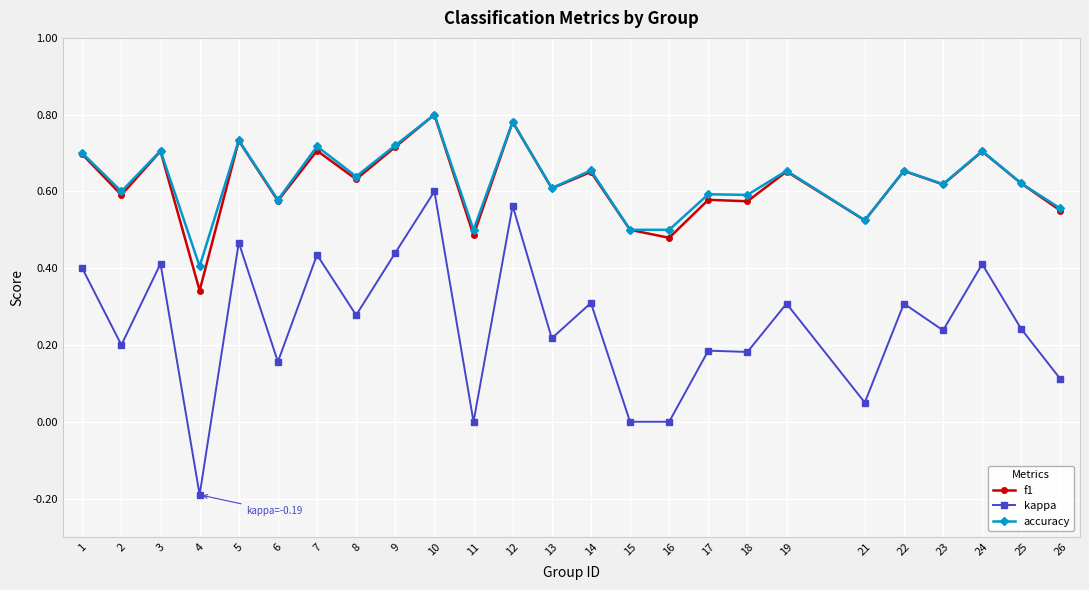

What is the total value across all series at 21?

1.1